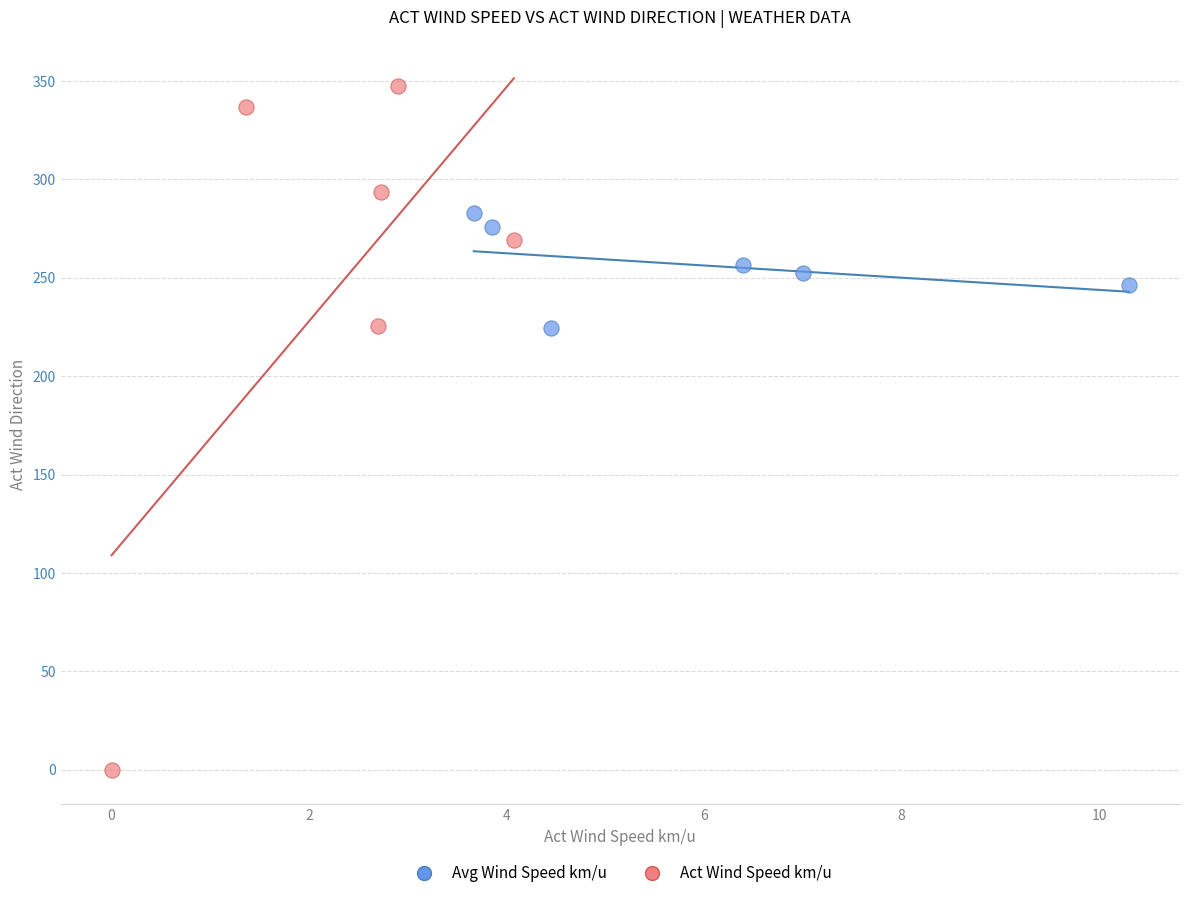

Which series reaches the maximum Y coordinate?

Act Wind Speed km/u